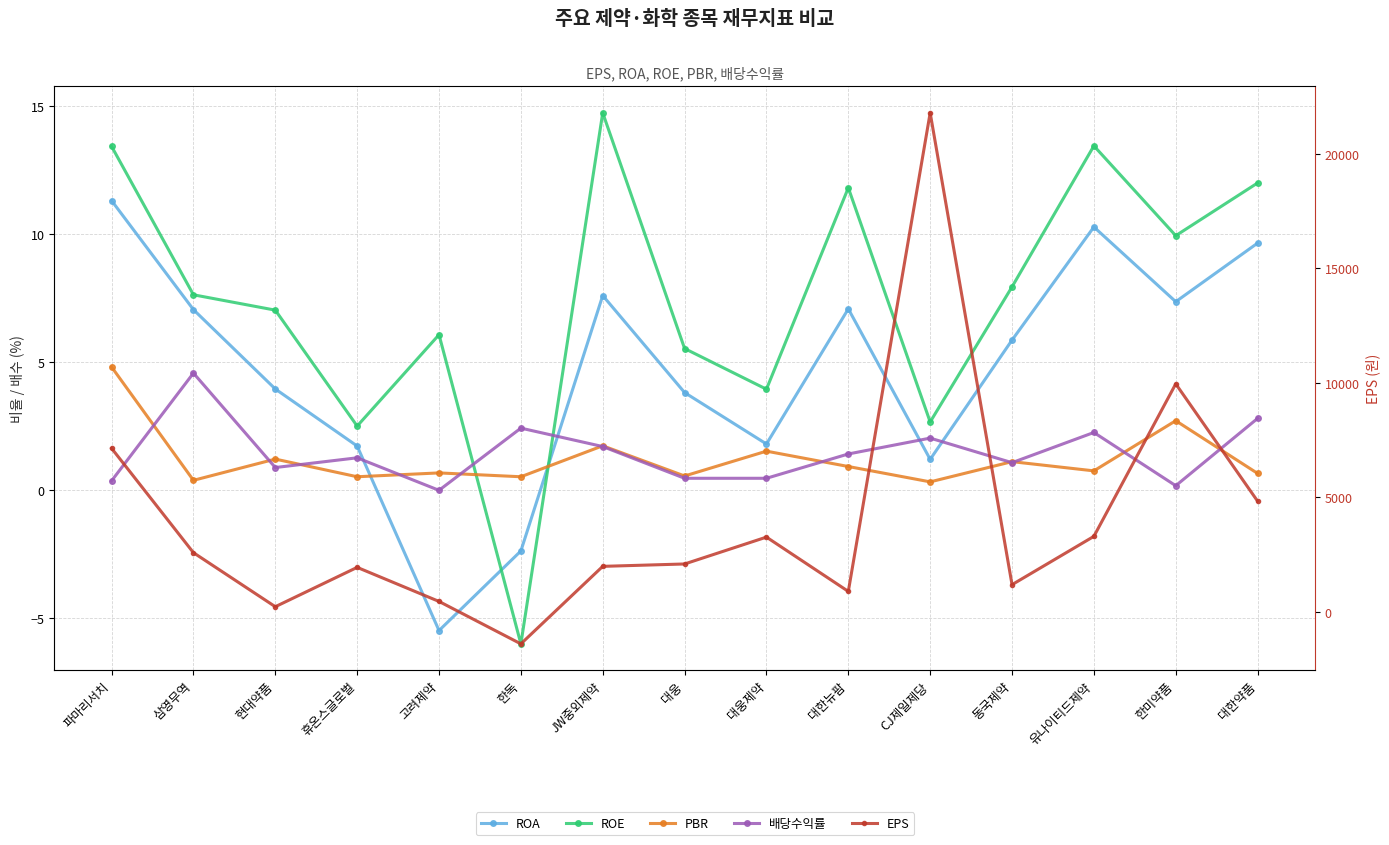

How many interior local valleys does the PBR series have?

6